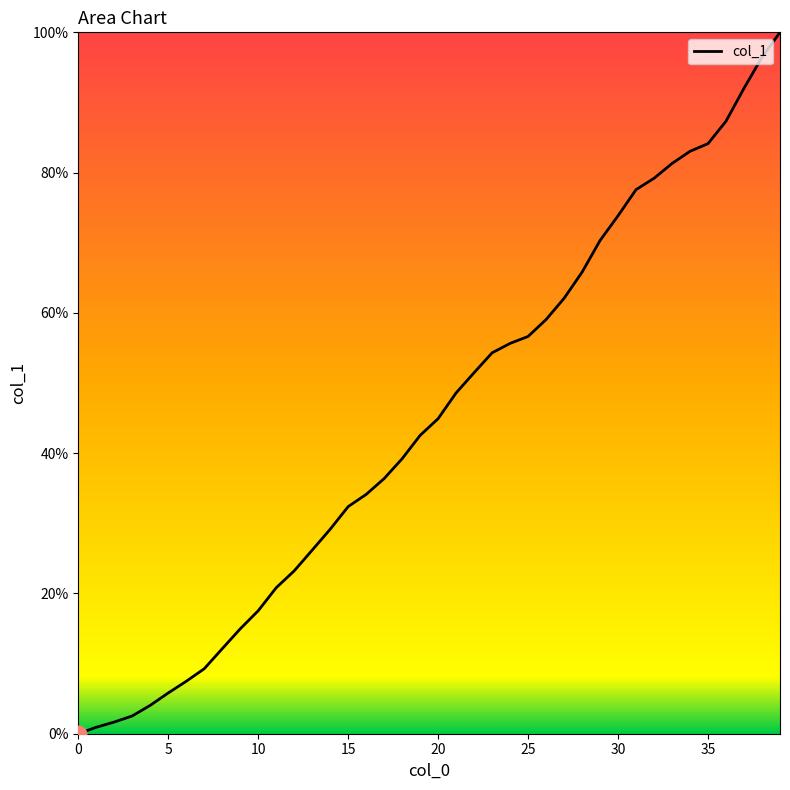

What is the greatest value displayed?

100.0